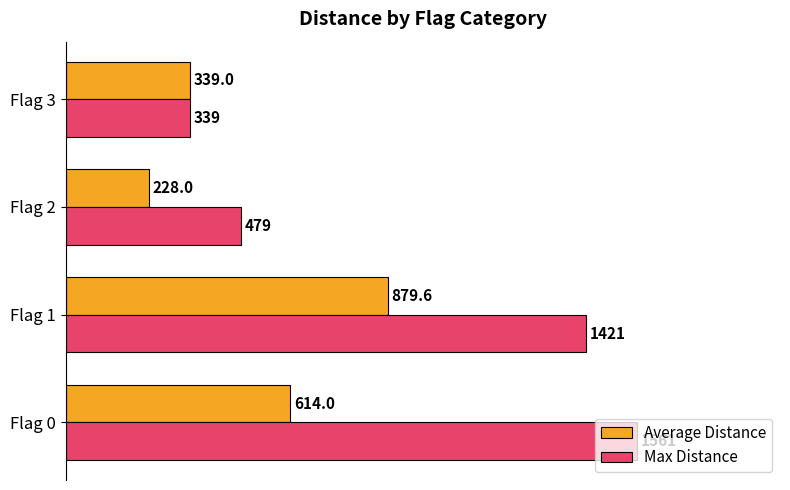

Which series has the largest range (max minus min)?

Max Distance